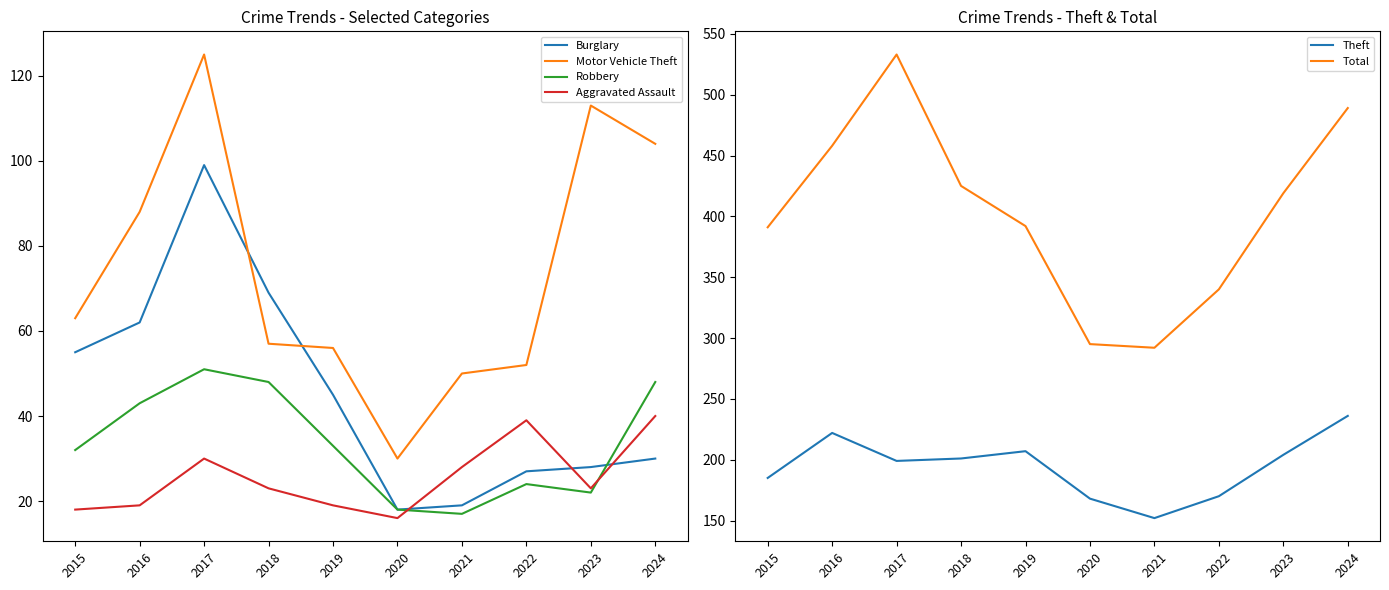

How many lines are shown in the chart?

6